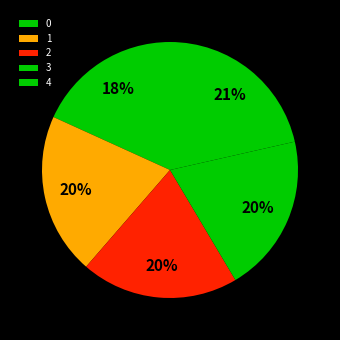

To the nearest percent, what is the difference between the 0 and 2 slice percentages?

2%